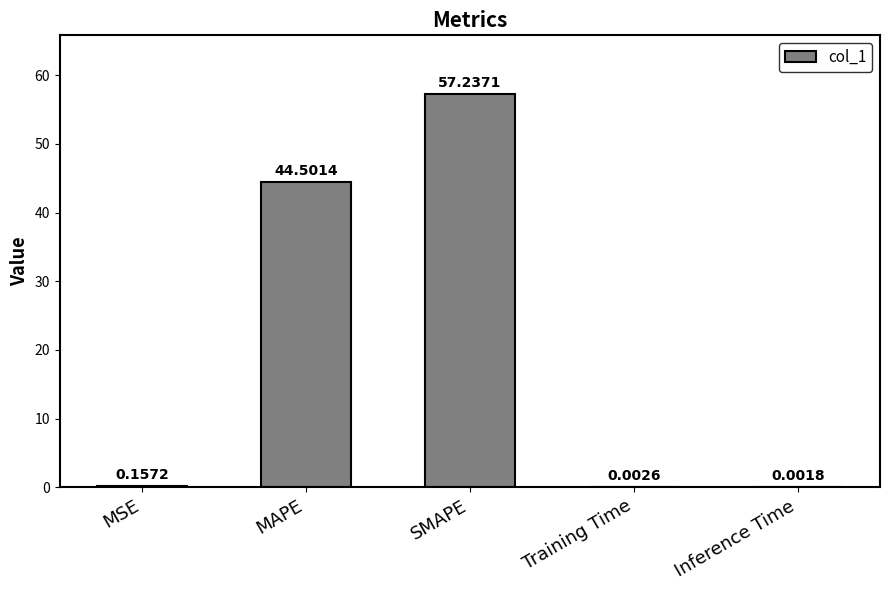

Count the number of data series in this chart.

1